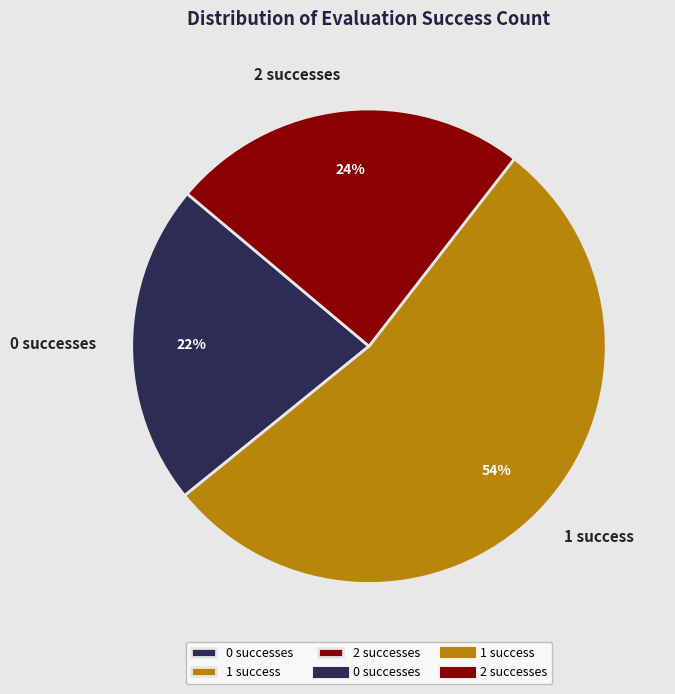

How many segments does this pie chart have?

3